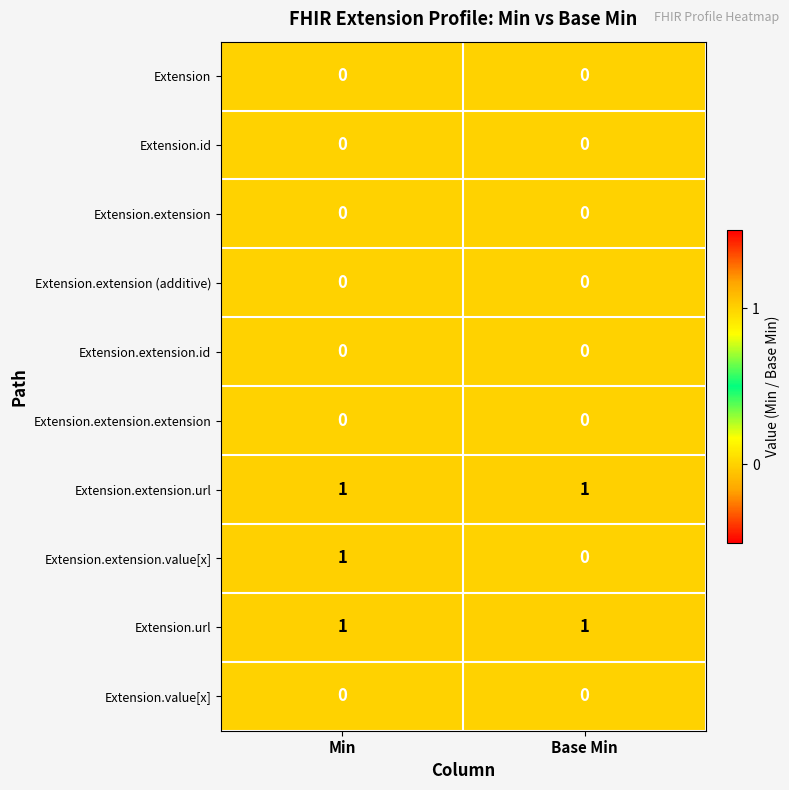

What is the total value across all series at Min?

3